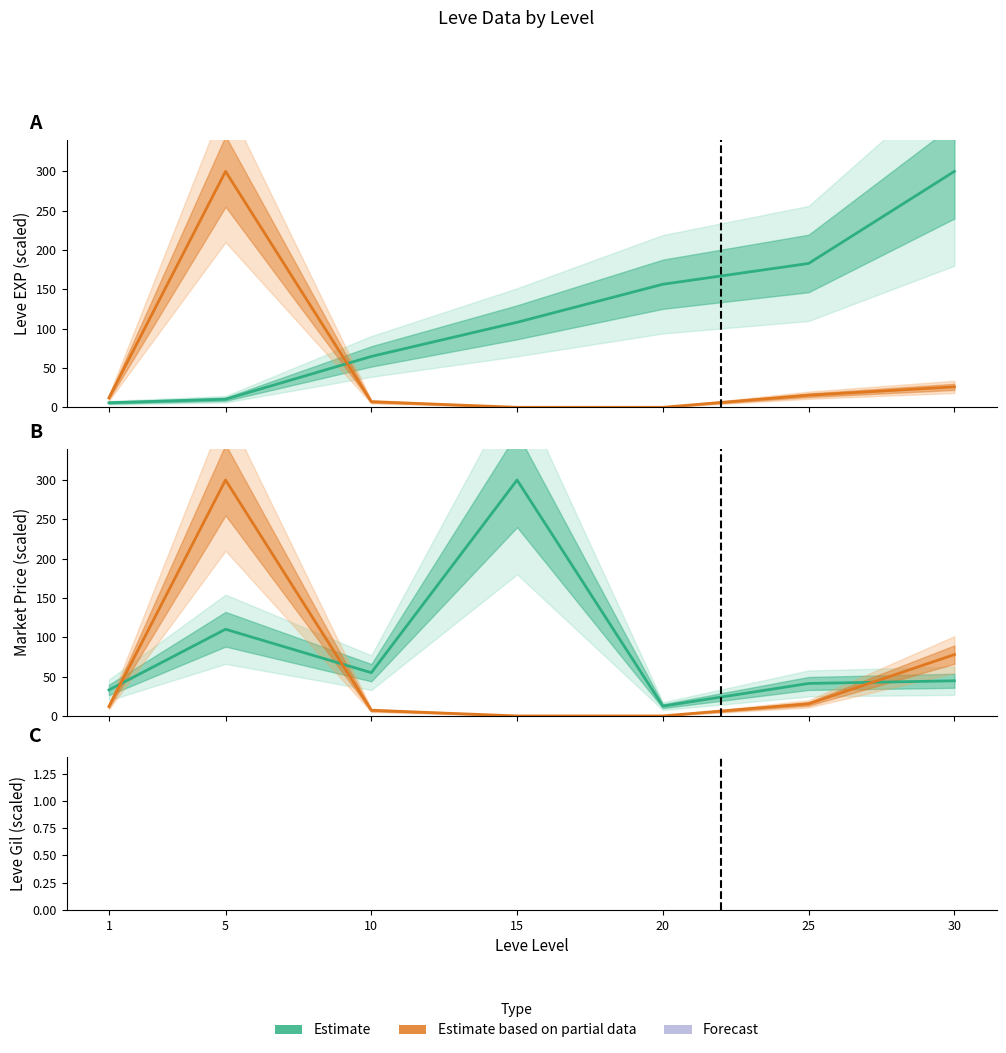

What is the sum of all Leve Gil (estimate) values?

1268.5